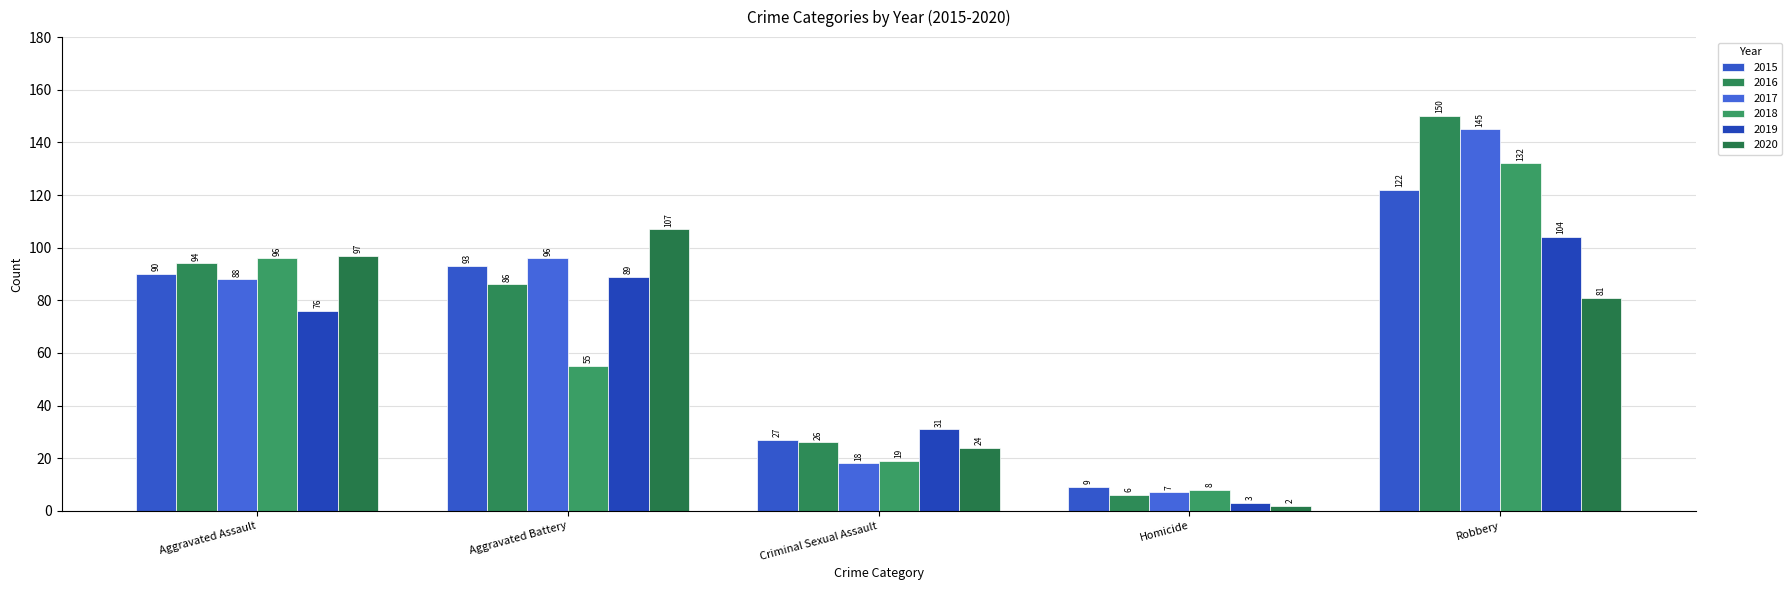

Reading left to right, list all the values displayed in this chart.

2015: Aggravated Assault=90	Aggravated Battery=93	Criminal Sexual Assault=27	Homicide=9	Robbery=122
2016: Aggravated Assault=94	Aggravated Battery=86	Criminal Sexual Assault=26	Homicide=6	Robbery=150
2017: Aggravated Assault=88	Aggravated Battery=96	Criminal Sexual Assault=18	Homicide=7	Robbery=145
2018: Aggravated Assault=96	Aggravated Battery=55	Criminal Sexual Assault=19	Homicide=8	Robbery=132
2019: Aggravated Assault=76	Aggravated Battery=89	Criminal Sexual Assault=31	Homicide=3	Robbery=104
2020: Aggravated Assault=97	Aggravated Battery=107	Criminal Sexual Assault=24	Homicide=2	Robbery=81